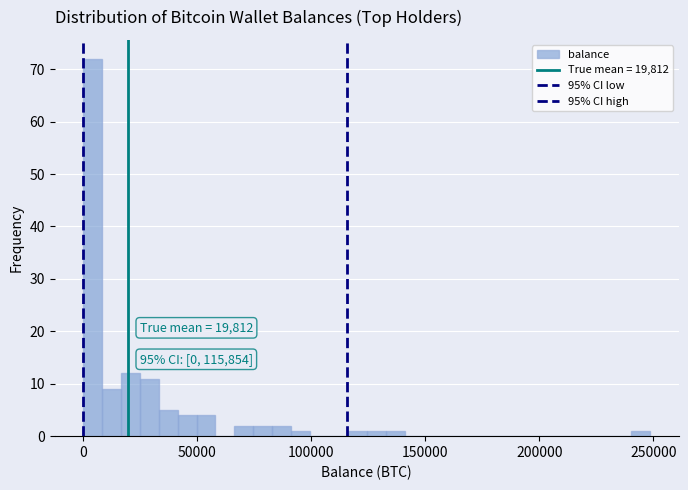

Read against the x-axis, roughly where is the centre of the tallest bar?

5000